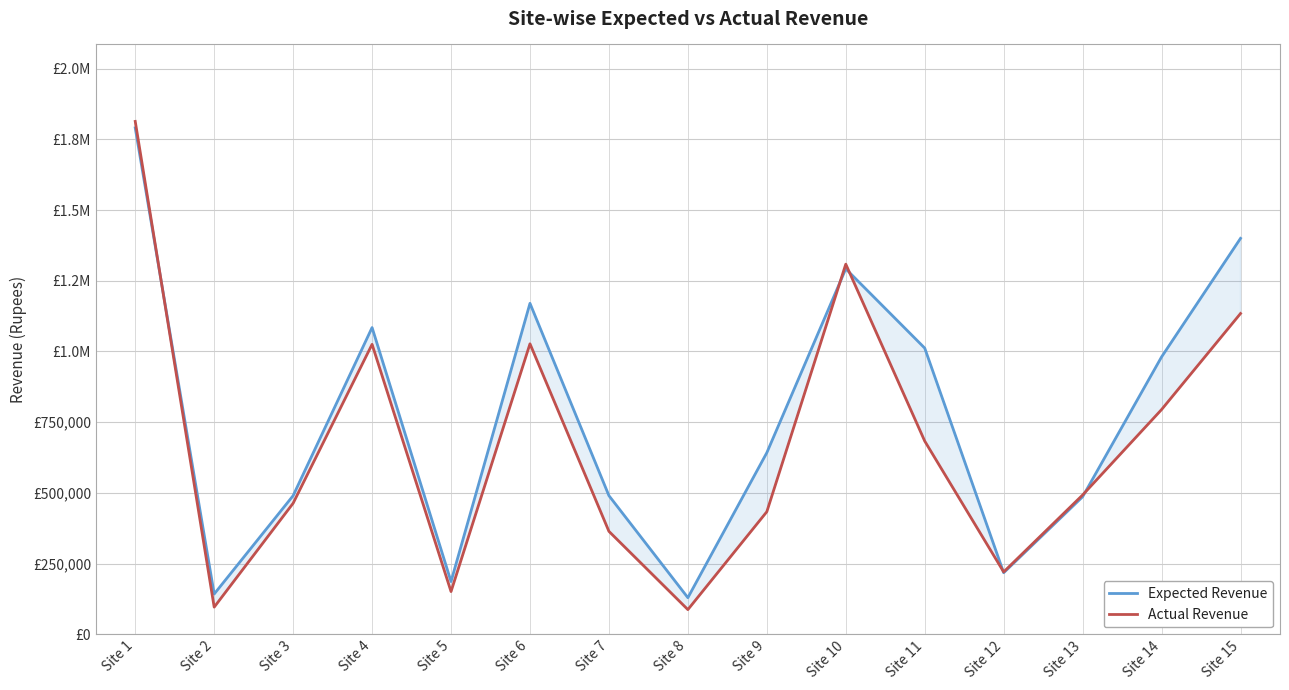

Which has a higher value, Site 11 or Site 10?

Site 10